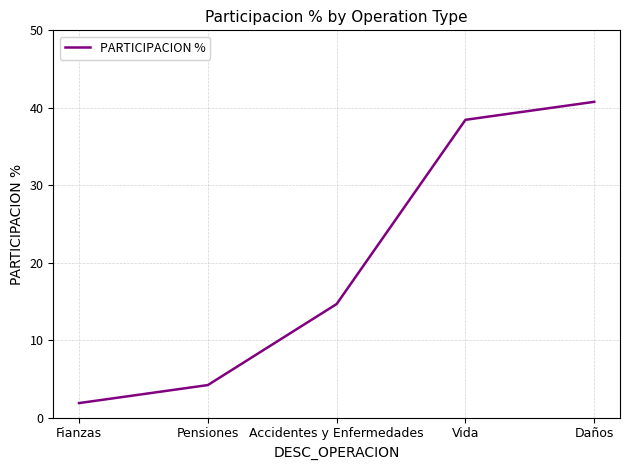

Which has a higher value, Daños or Fianzas?

Daños